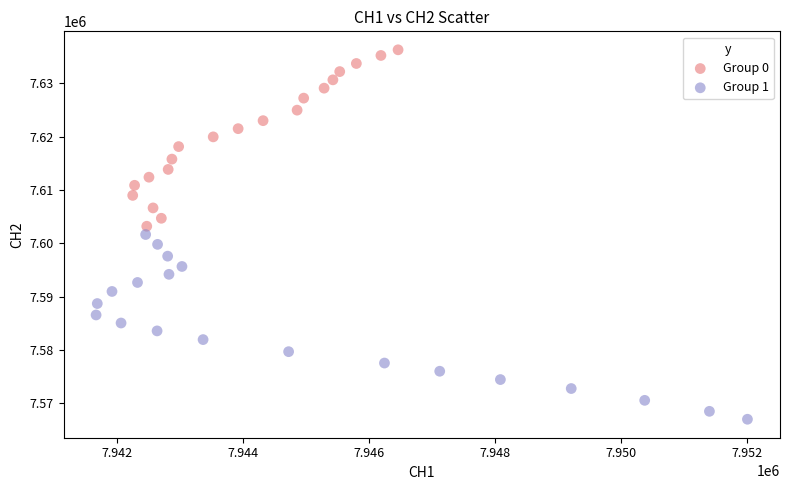

Which series reaches the maximum Y coordinate?

Group 0